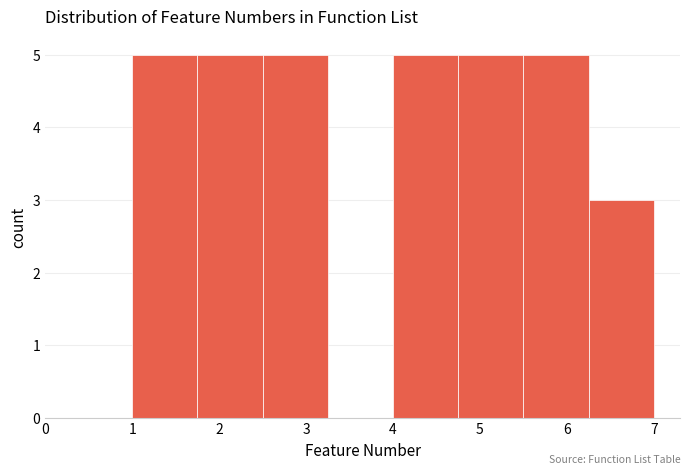

Reading left to right, list every bar in this chart as the range it spans on the x-axis followed by its height. Neither the bar edges nor the heights are printed on the chart, so give them approximately, as read against the axes.

1.00 to 1.75: 5
1.75 to 2.50: 5
2.50 to 3.25: 5
3.25 to 4.00: 0
4.00 to 4.75: 5
4.75 to 5.50: 5
5.50 to 6.25: 5
6.25 to 7.00: 3